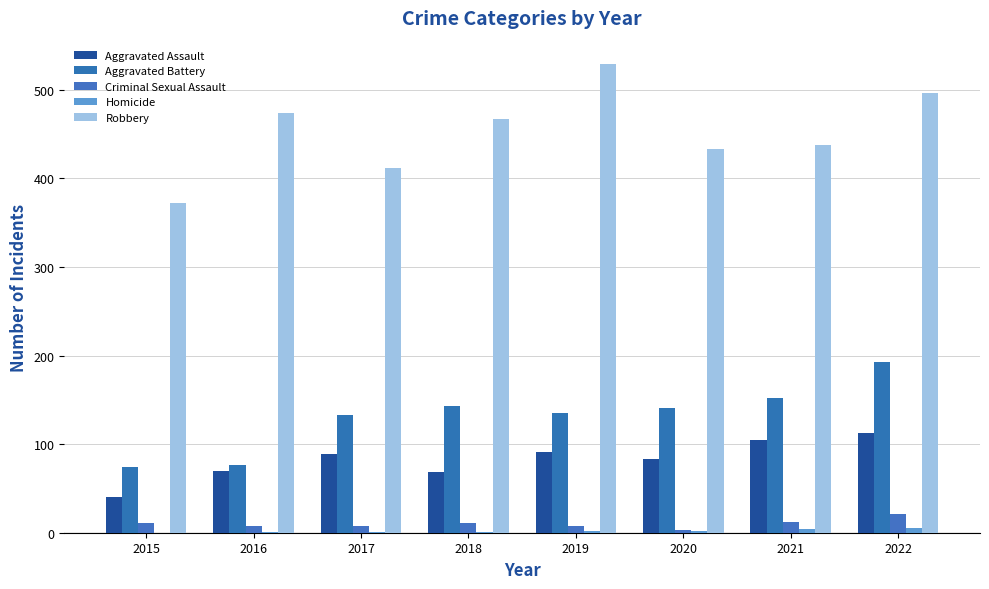

Are the bars horizontal?

No